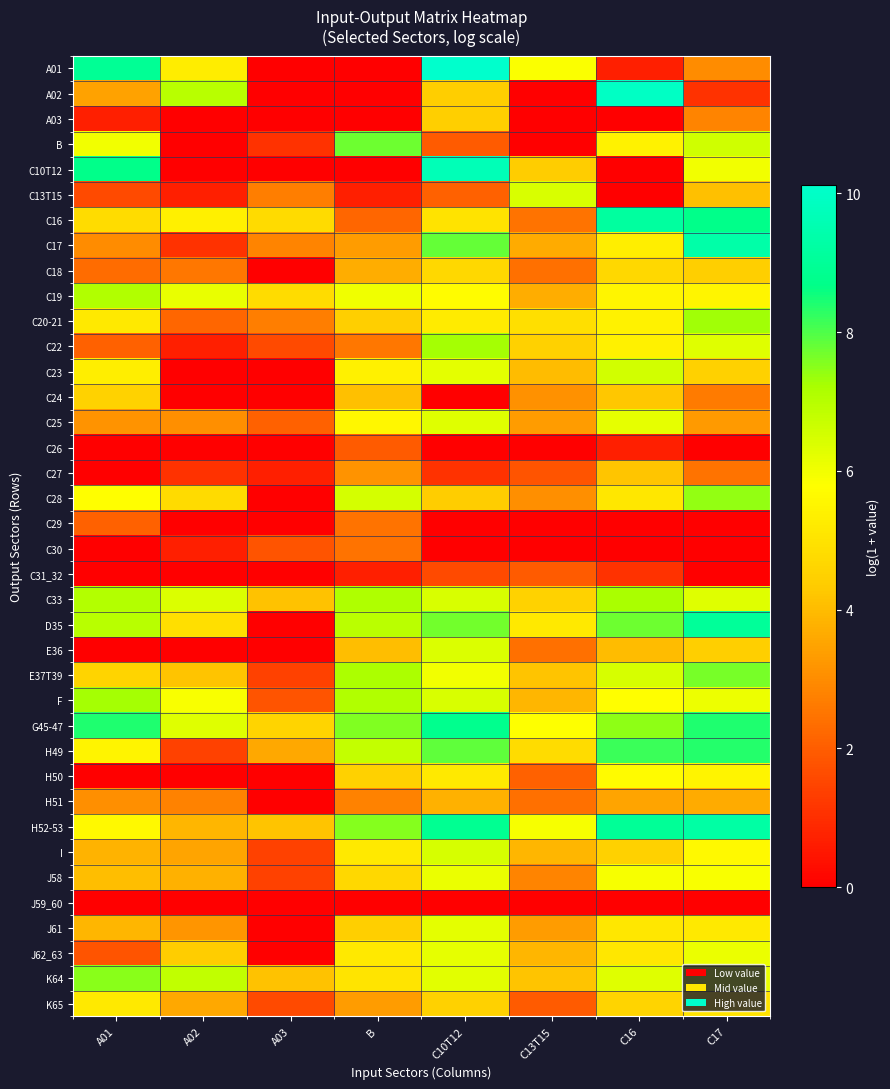

Rank the series at C10T12 from highest to lowest value.

A01, C10T12, H52-53, G45-47, H49, C17, D35, C22, I, F, C33, E36, C25, K64, J61, C23, J62_63, J58, E37T39, C19, C20-21, H50, C16, C18, K65, A03, A02, C28, H51, C13T15, B, C31_32, C27, C24, C26, C29, C30, J59_60